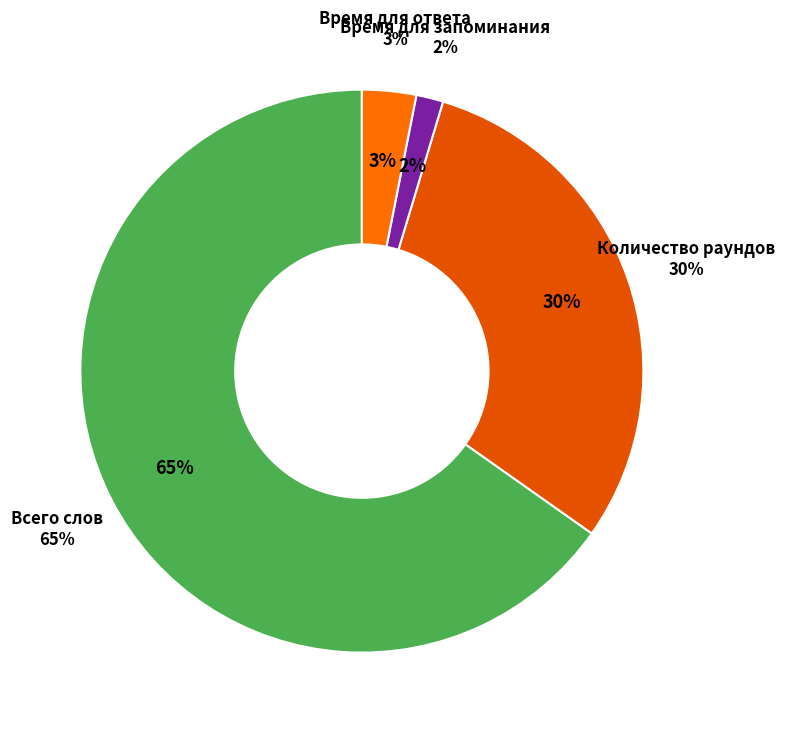

Rank the categories by value from highest to lowest.

Всего слов, Количество раундов, Время для ответа, Время для запоминания